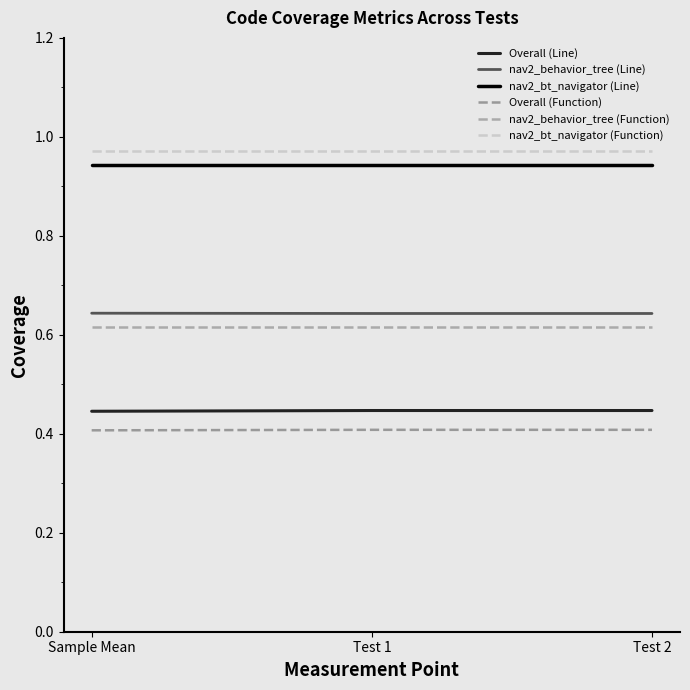

What are all the series names shown in the legend?

Overall (Line), nav2_behavior_tree (Line), nav2_bt_navigator (Line), Overall (Function), nav2_behavior_tree (Function), nav2_bt_navigator (Function)